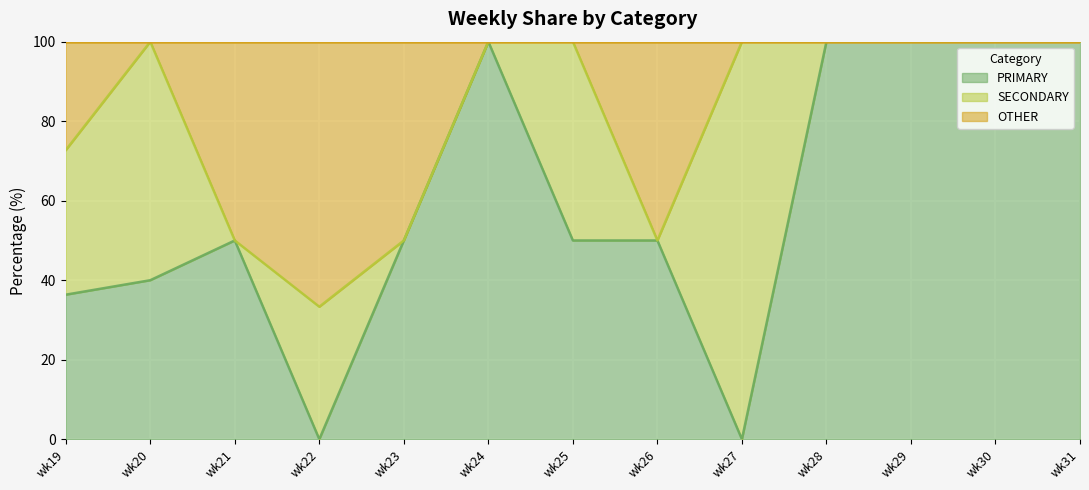

True or false: OTHER and PRIMARY cross at least once.

False